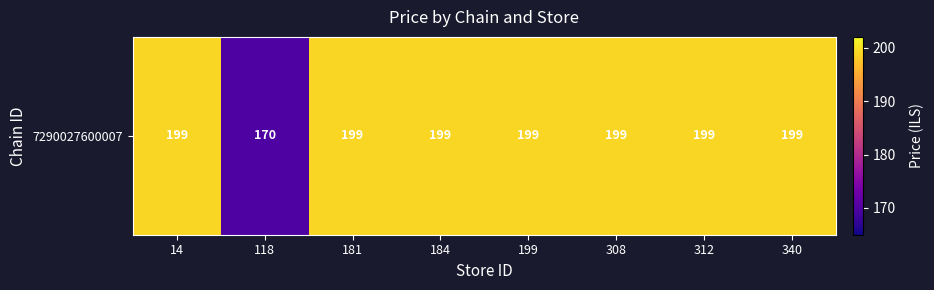

Is it true that the value at 184 is 199?

True